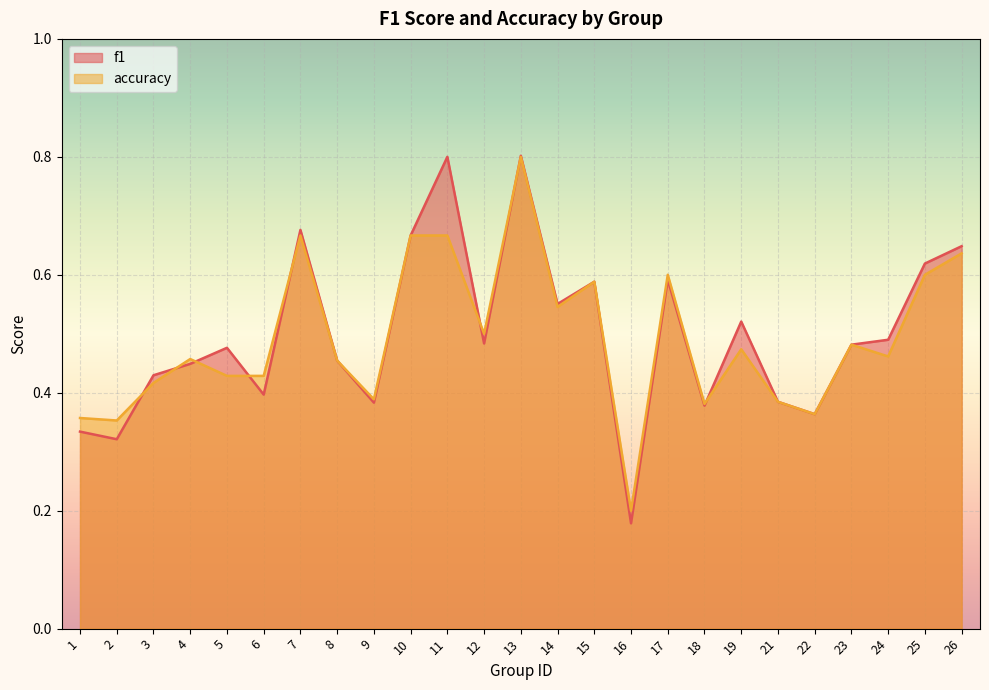

How many f1 values are between 0 and 1?

25